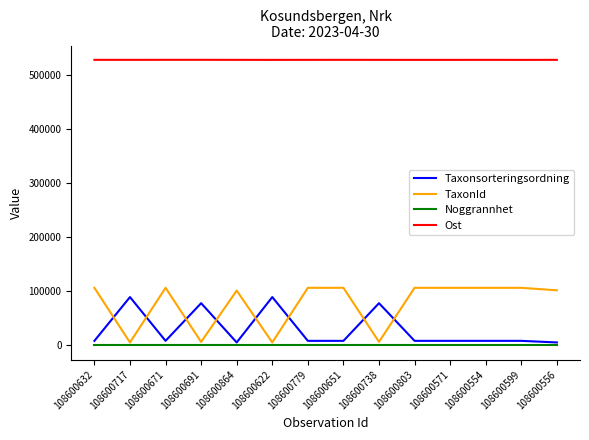

The Ost series shows 258899 at 108600779. True or false?

False